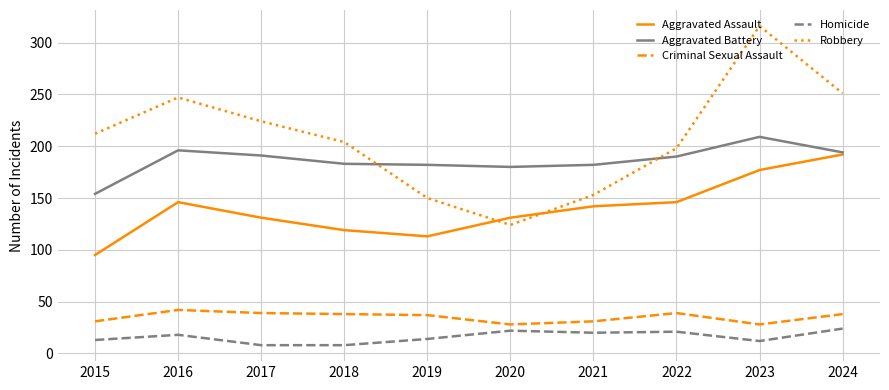

What is the total value across all series at 2021?

528